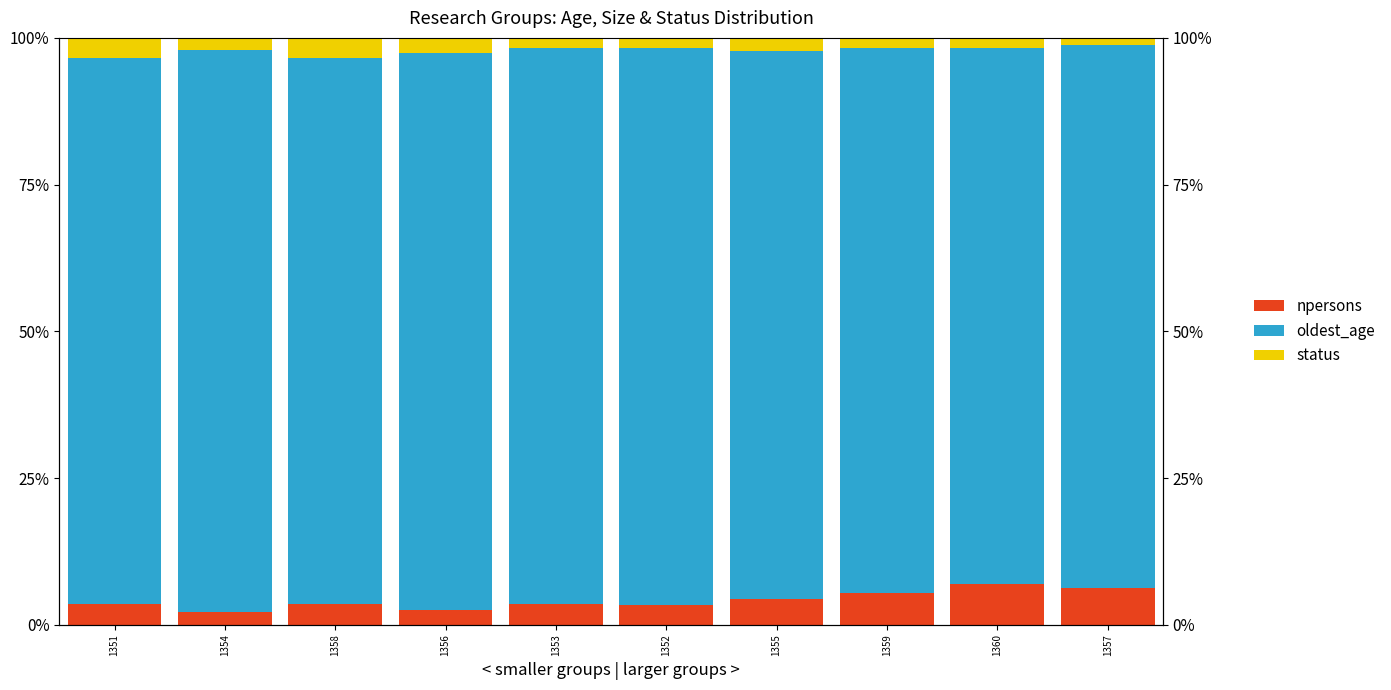

What are all the series names shown in the legend?

npersons, oldest_age, status